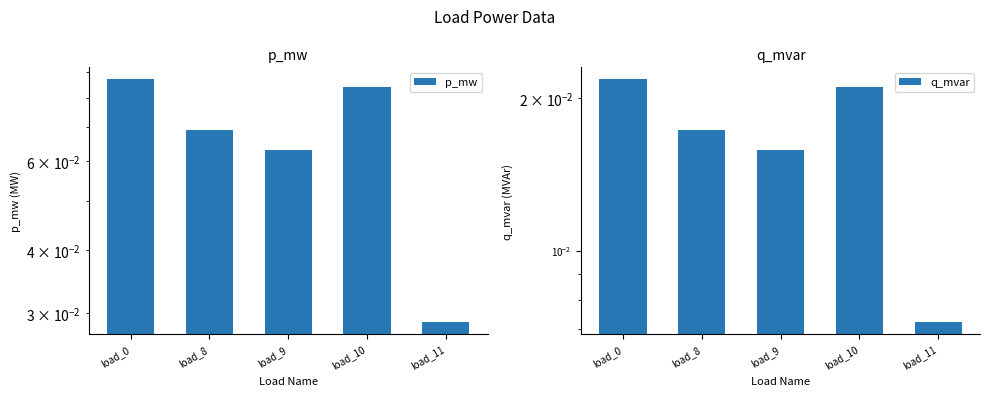

Read the p_mw value at load_0.

0.1